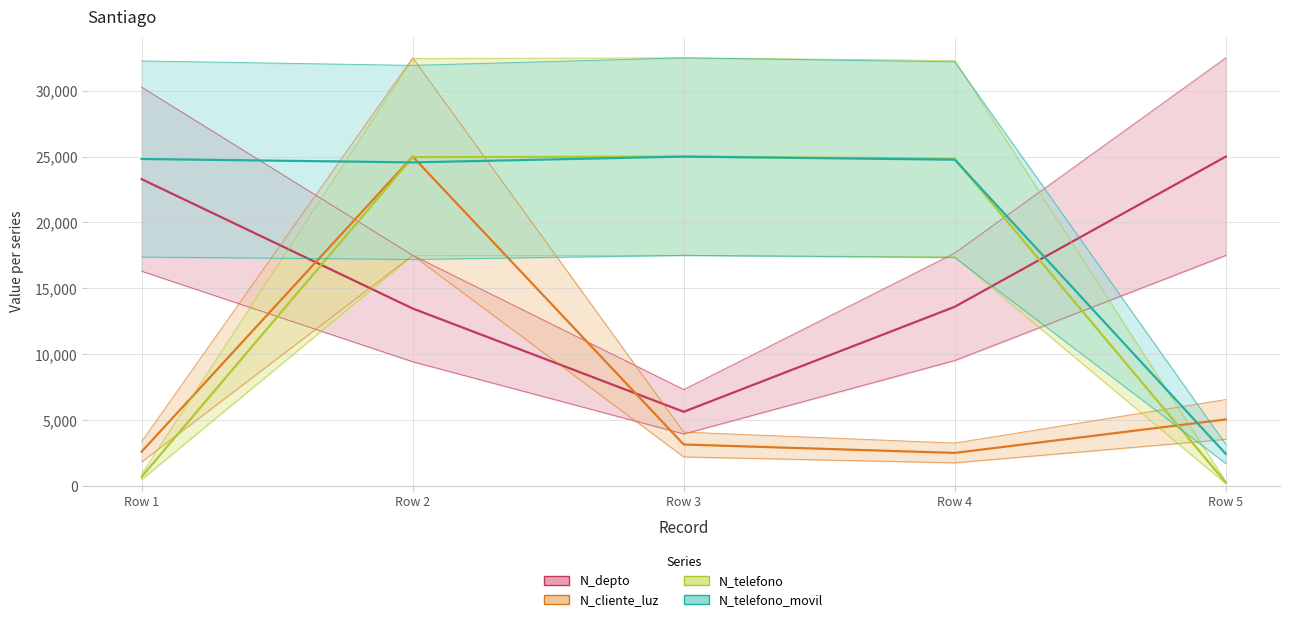

What is the difference between the N_depto values at Row 3 and Row 5?

19375.0